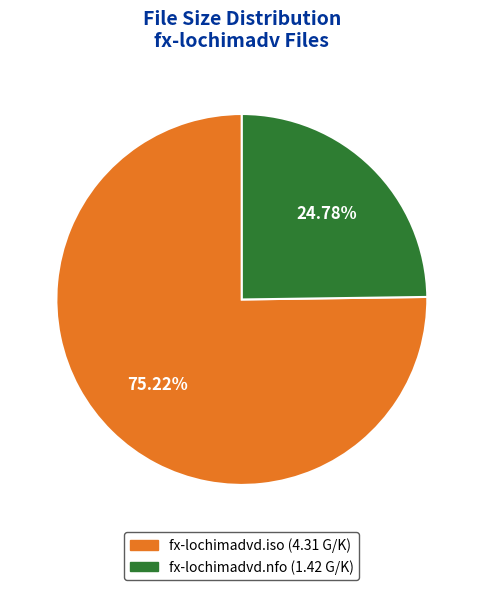

To the nearest percent, what is the combined percentage of fx-lochimadvd.iso and fx-lochimadvd.nfo?

100%